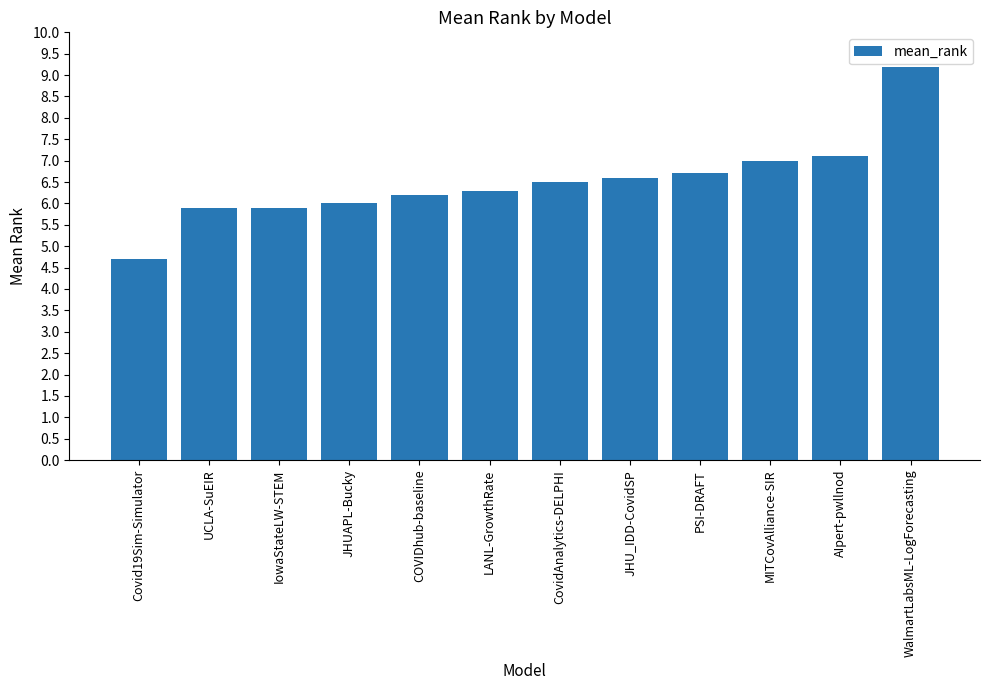

What is the label of the 6th bar from the left?

LANL-GrowthRate